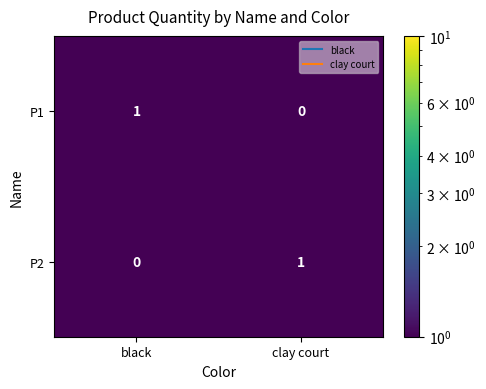

Which category has the lowest value in the P2 series?

black